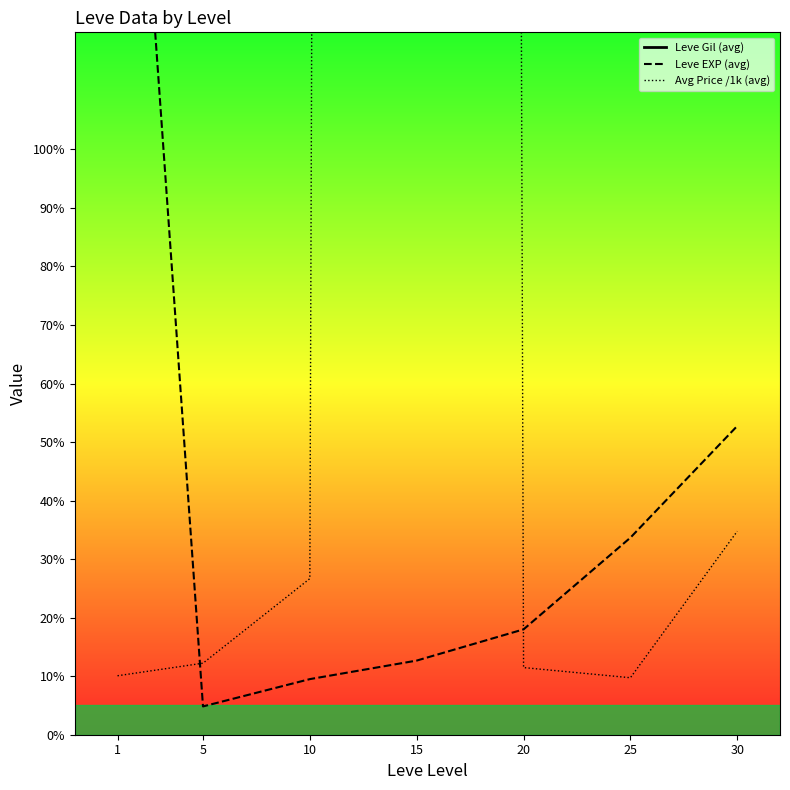

What is the spread (max minus min) of values at 1?

339.8